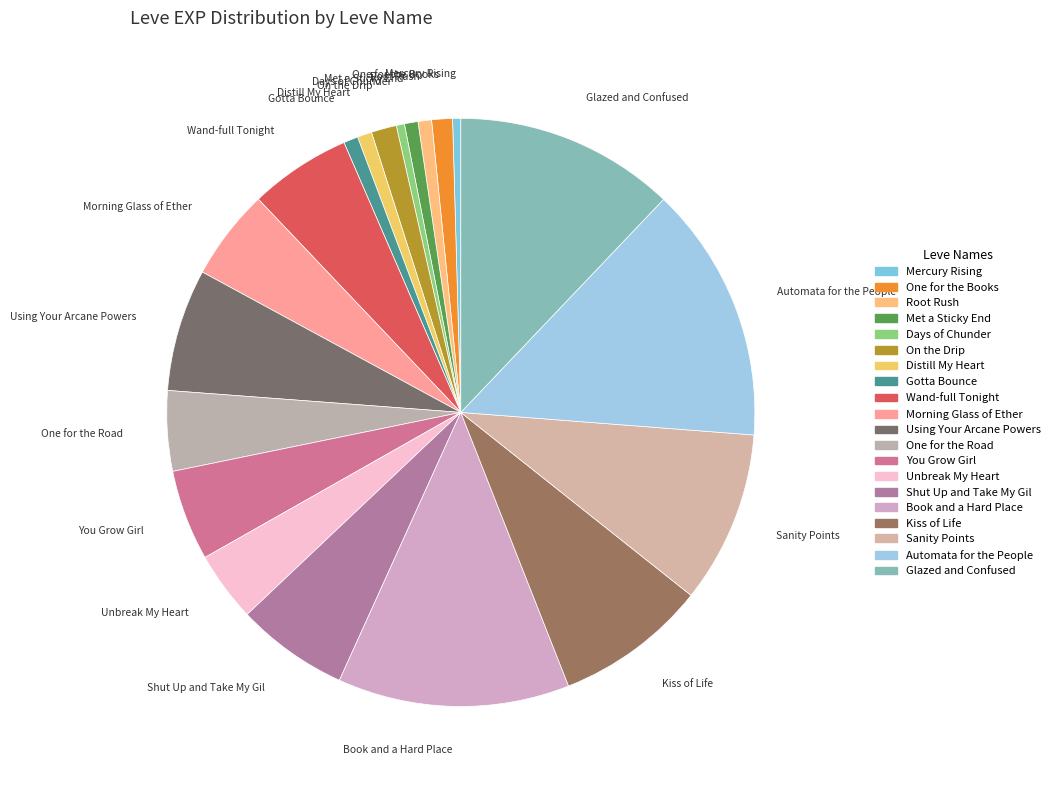

True or false: Morning Glass of Ether accounts for 10% of the total.

False